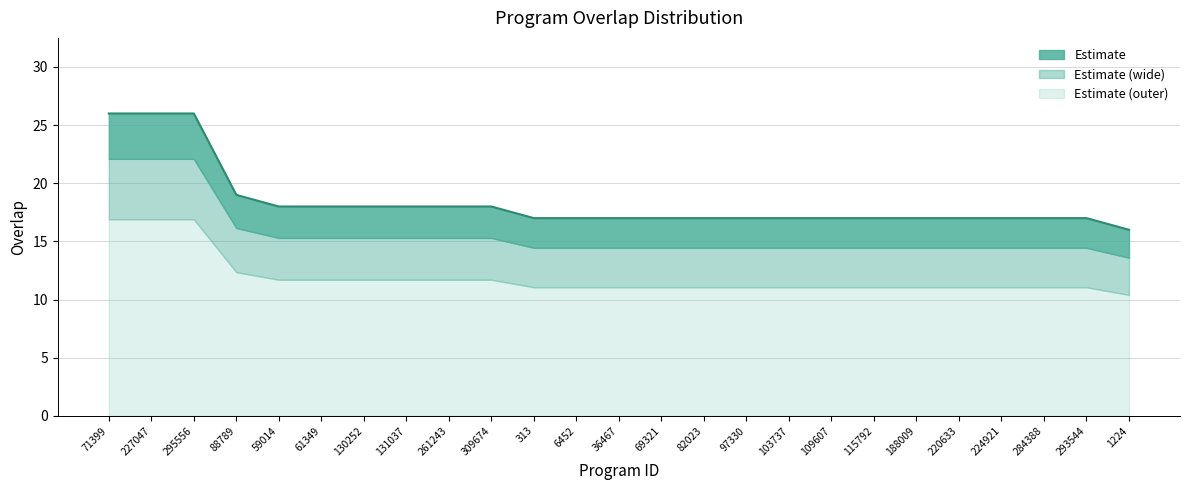

What is the greatest value displayed?

26